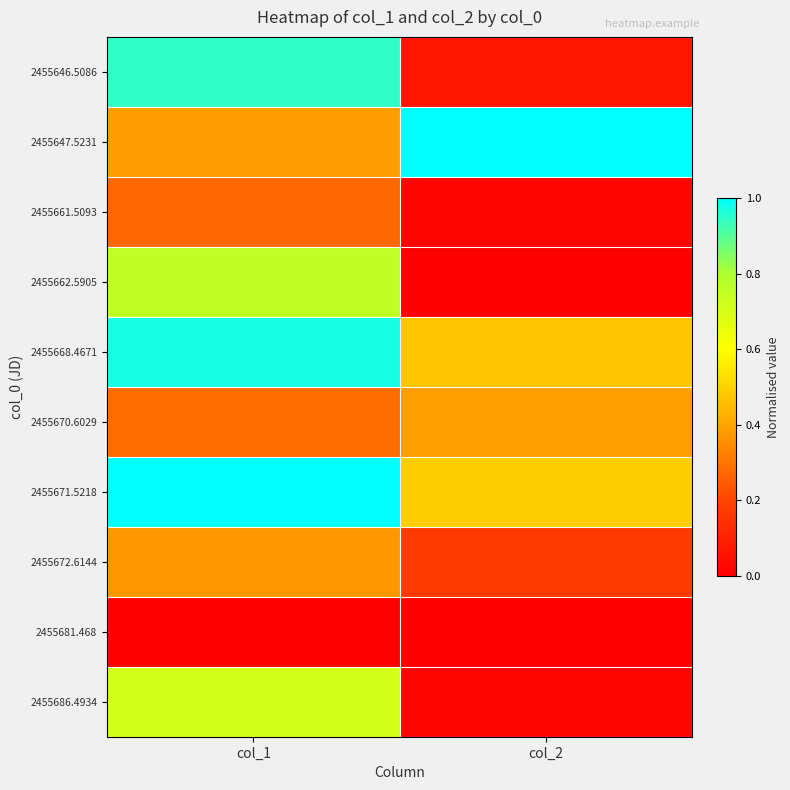

Between col_2 and col_1, which is larger?

col_1